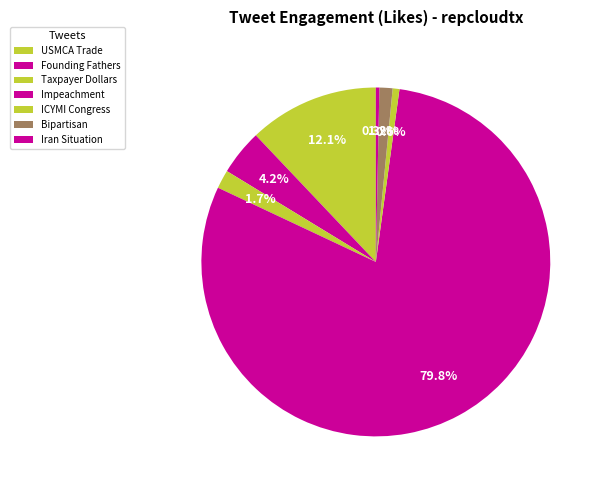

Does Impeachment represent more than half of the total?

Yes